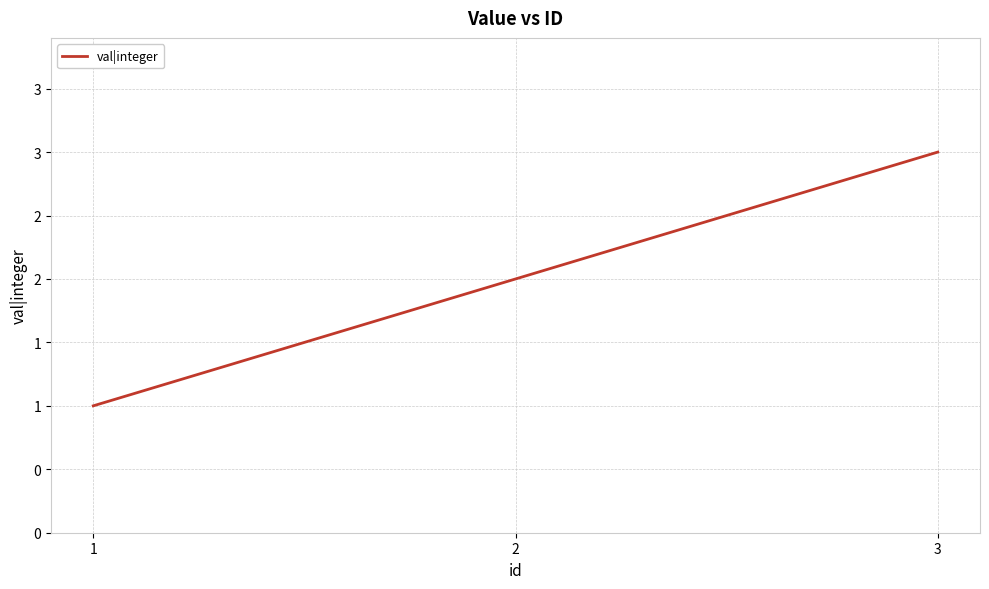

What is the value of the 3rd point from the left?

3